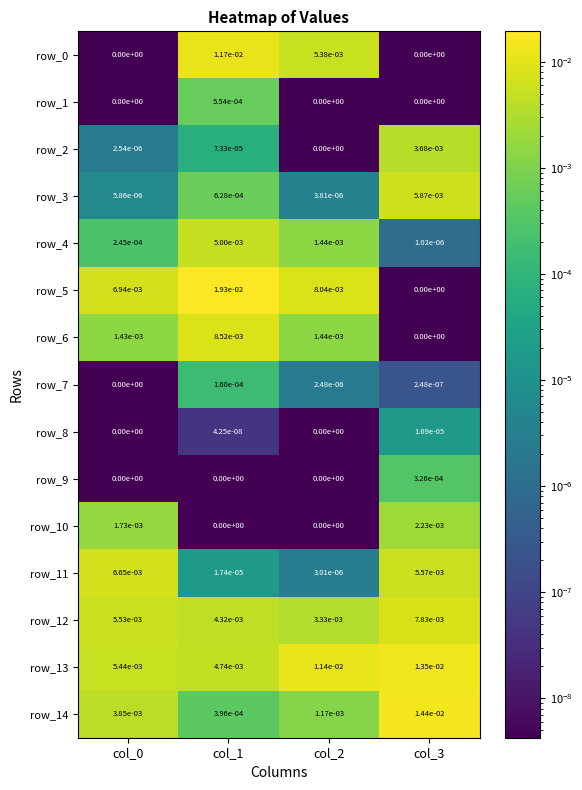

How many categories are shown in the chart?

4